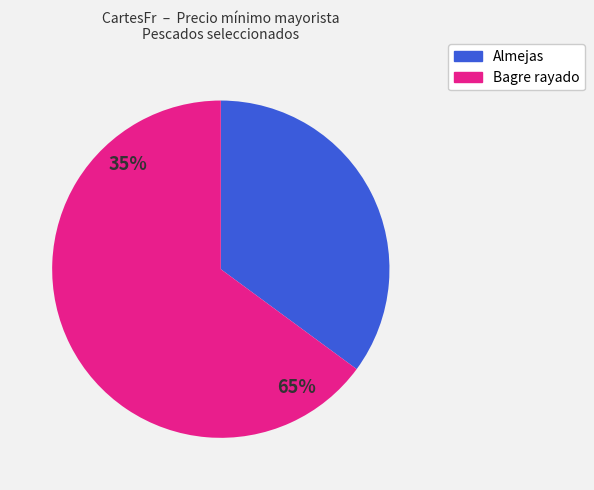

Is the sum of Almejas con concha (Medellín) and Almejas con concha (Cali Alameda) greater than half?

No